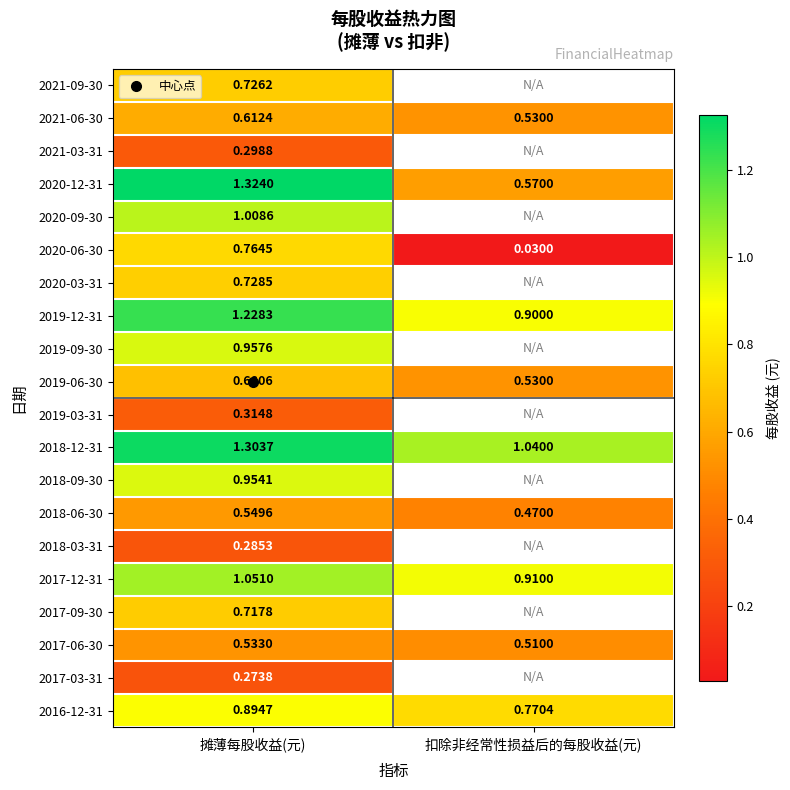

Which category has the highest value across all series?

摊薄每股收益(元)